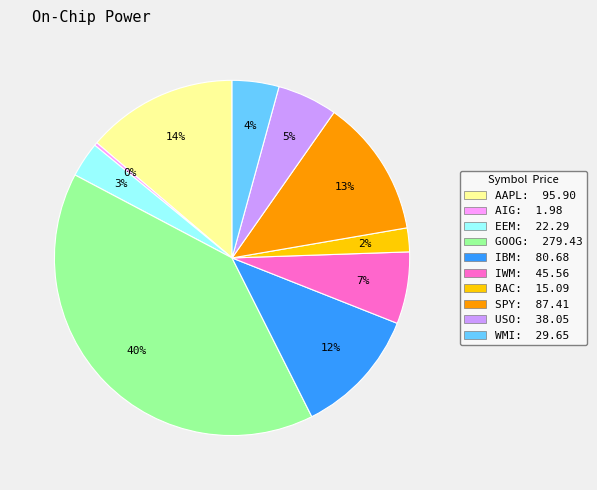

Count the number of slices in the pie.

10